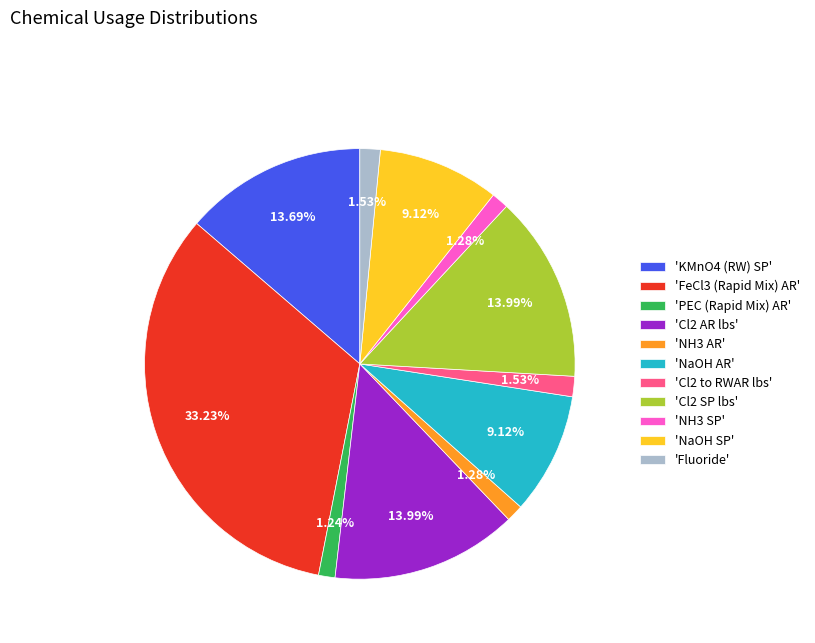

How many segments does this pie chart have?

11